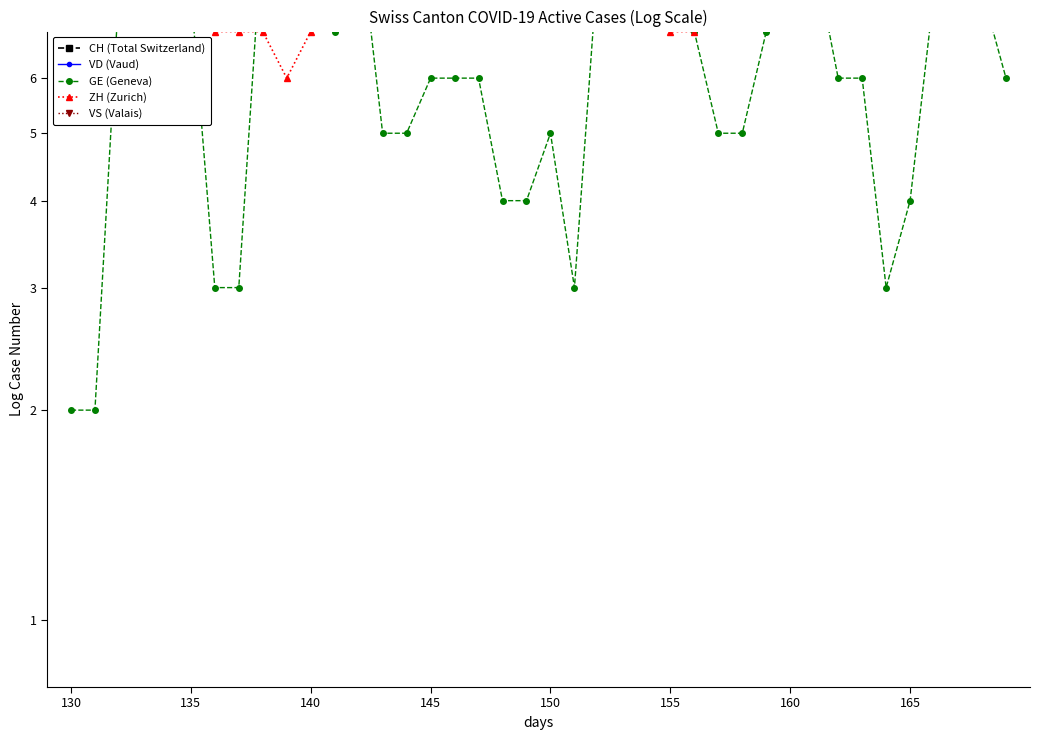

True or false: VD (Vaud) and GE (Geneva) cross at least once.

False